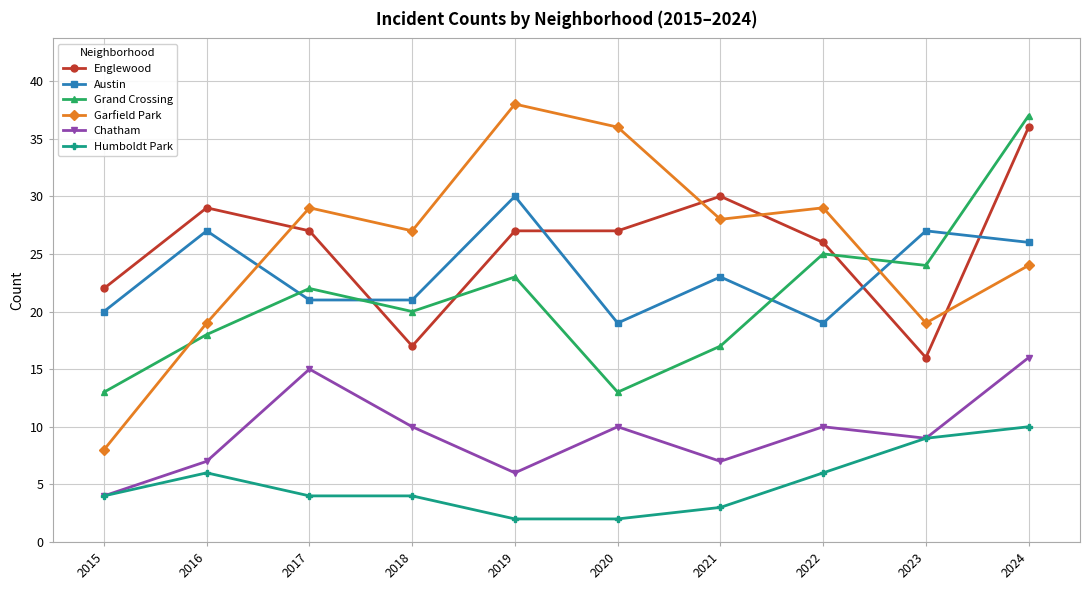

True or false: Grand Crossing has more than 1 points higher than both neighbors.

True